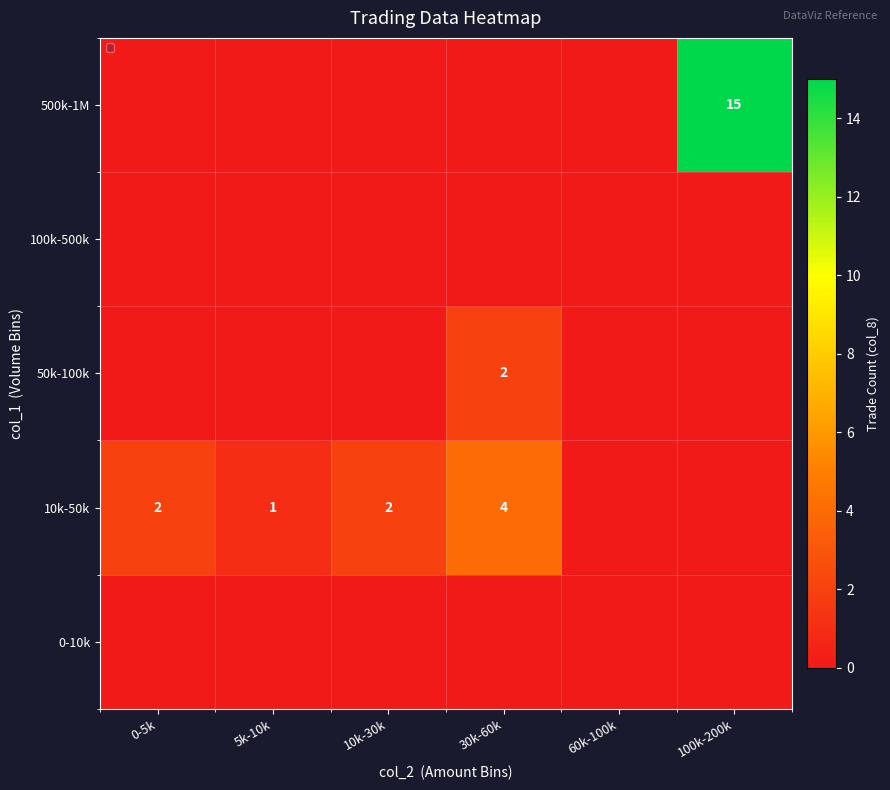

The value of 500k-1M at 100k-200k is 15. True or false?

True